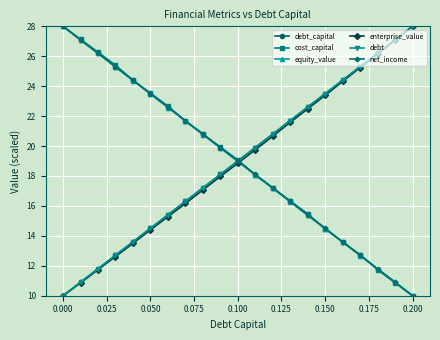

True or false: equity_value has more than 1 interior local peaks.

False